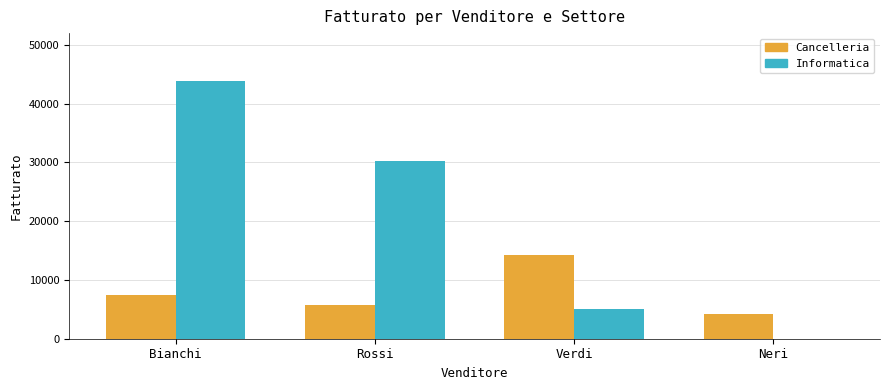

Are the bars horizontal?

No